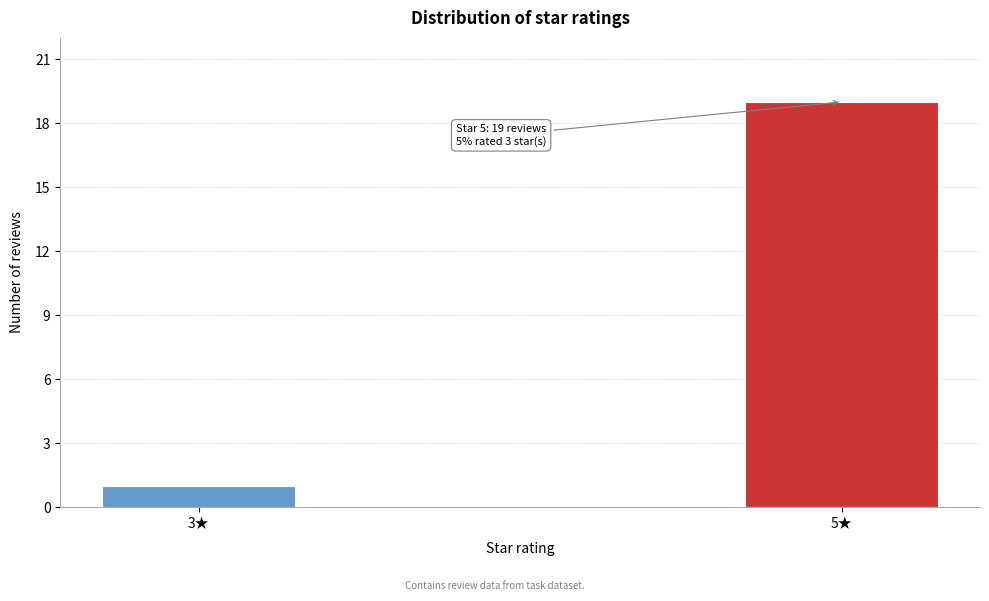

Reading left to right, extract all data points from this chart.

3★=1	5★=19